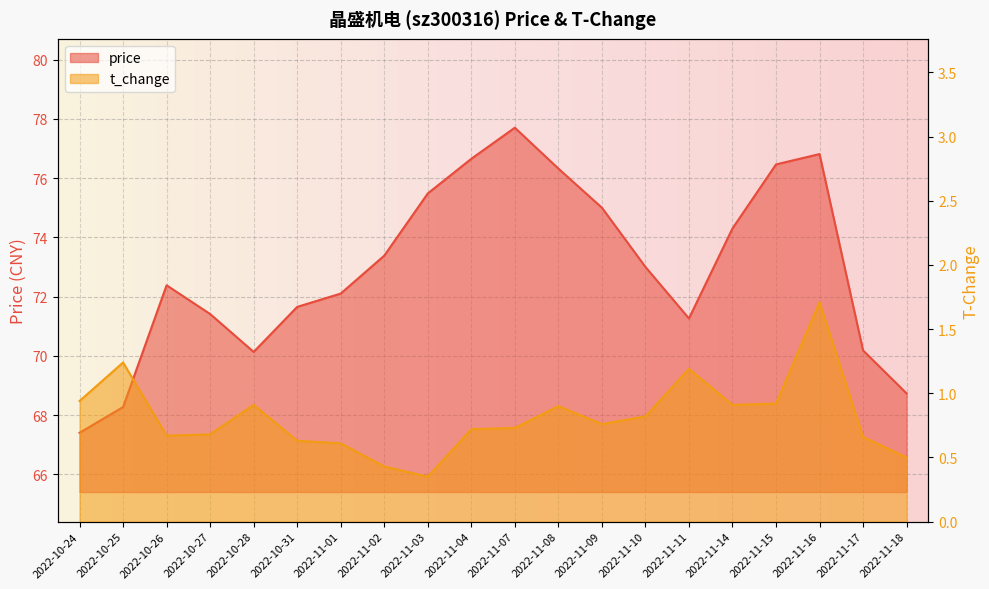

Reading left to right, transcribe all the data shown in this chart.

price: 67.4	68.3	72.4	71.4	70.1	71.7	72.1	73.4	75.5	76.7	77.7	76.3	75.0	73.0	71.3	74.3	76.5	76.8	70.2	68.7
t_change: 0.9	1.2	0.7	0.7	0.9	0.6	0.6	0.4	0.3	0.7	0.7	0.9	0.8	0.8	1.2	0.9	0.9	1.7	0.7	0.5